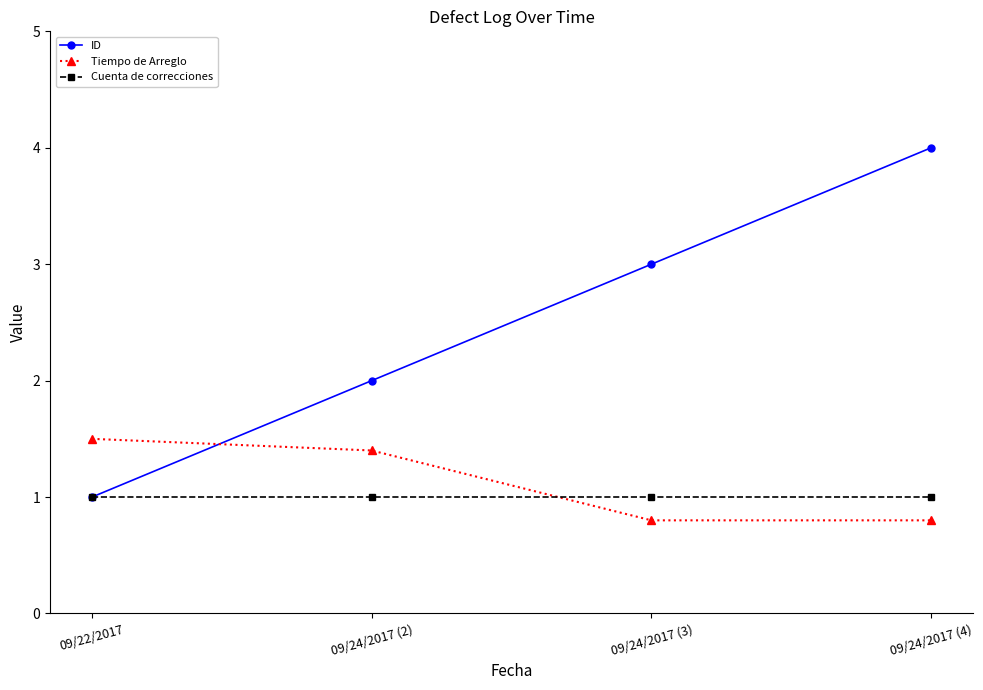

Reading right to left, extract all data points from this chart.

ID: 09/24/2017 (4)=4.0	09/24/2017 (3)=3.0	09/24/2017 (2)=2.0	09/22/2017=1.0
Tiempo de Arreglo: 09/24/2017 (4)=0.8	09/24/2017 (3)=0.8	09/24/2017 (2)=1.4	09/22/2017=1.5
Cuenta de correcciones: 09/24/2017 (4)=1.0	09/24/2017 (3)=1.0	09/24/2017 (2)=1.0	09/22/2017=1.0